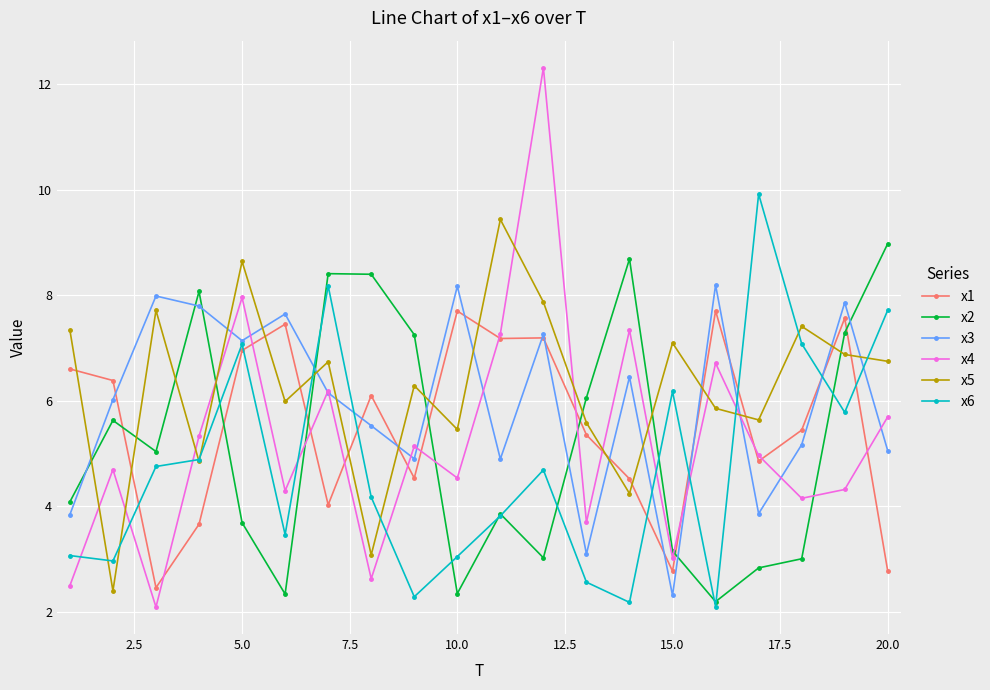

True or false: x6 and x4 cross at least once.

True